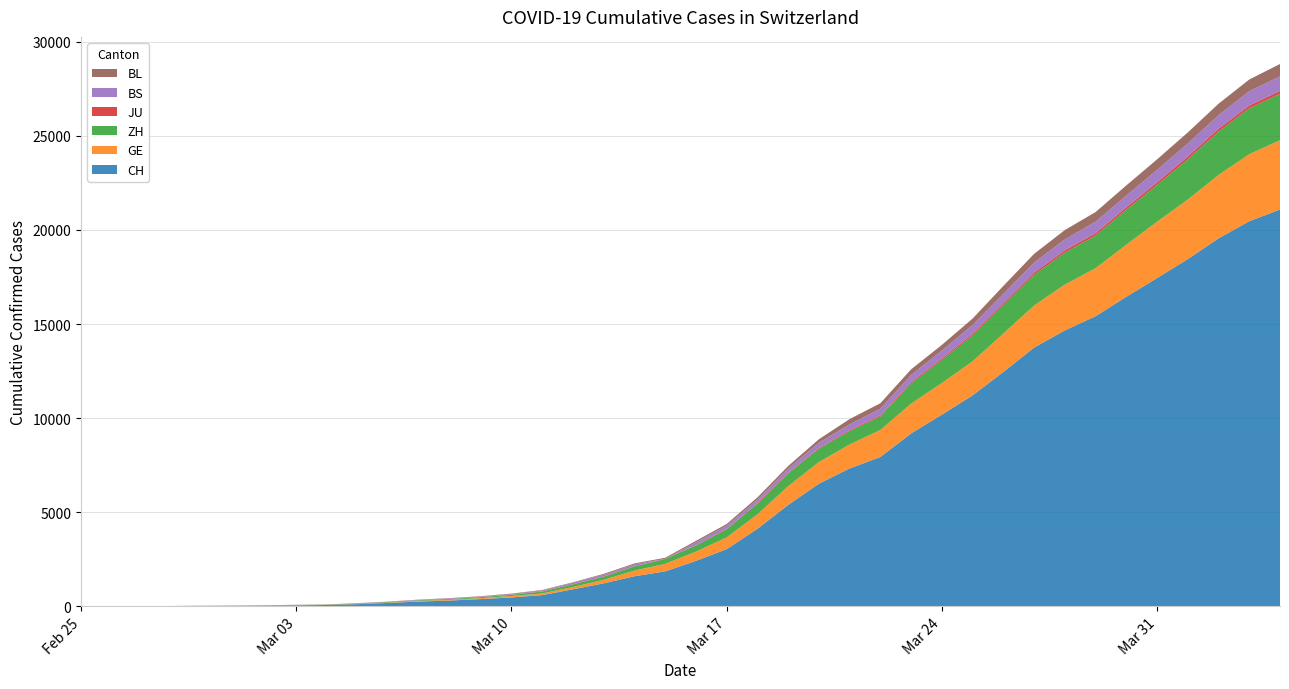

Reading left to right, what are all the values shown in this chart?

CH: 1	2	6	12	19	26	36	52	71	116	181	253	308	385	473	595	904	1222	1598	1856	2415	3037	4116	5388	6515	7326	7939	9187	10185	11210	12452	13749	14662	15416	16449	17442	18451	19552	20465	21085
GE: 0	1	1	3	5	7	7	9	9	13	18	30	40	49	79	90	121	188	298	401	490	623	769	991	1150	1276	1432	1582	1679	1809	2041	2234	2433	2550	2764	2994	3161	3369	3561	3683
ZH: 0	0	2	2	6	7	11	14	16	24	30	35	41	50	63	102	141	164	219	251	327	430	569	680	712	712	712	1076	1224	1371	1503	1630	1704	1736	1862	1954	2143	2307	2435	2468
JU: 0	0	1	1	1	1	1	2	2	4	4	5	5	7	7	7	12	17	18	19	25	29	32	36	44	54	61	69	82	92	100	114	119	127	128	140	145	149	149	154
BS: 0	0	1	1	1	1	1	3	3	8	15	21	24	28	33	49	73	92	100	0	144	165	182	222	272	299	358	376	414	466	505	534	573	609	621	657	691	718	758	771
BL: 0	0	0	1	2	2	2	2	2	6	6	15	19	20	22	26	26	42	47	54	76	89	116	134	184	282	289	302	306	341	422	466	502	511	539	561	588	610	625	656